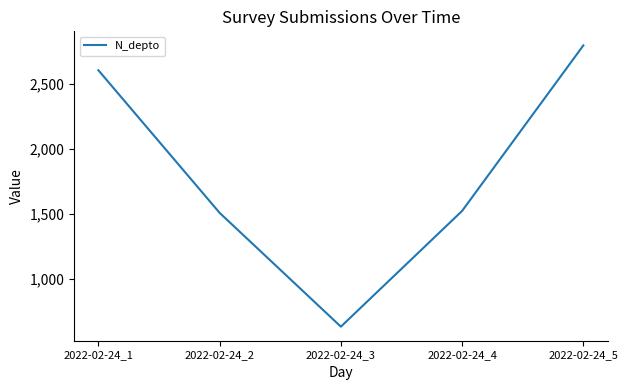

The value at 2022-02-24_2 is 486. True or false?

False